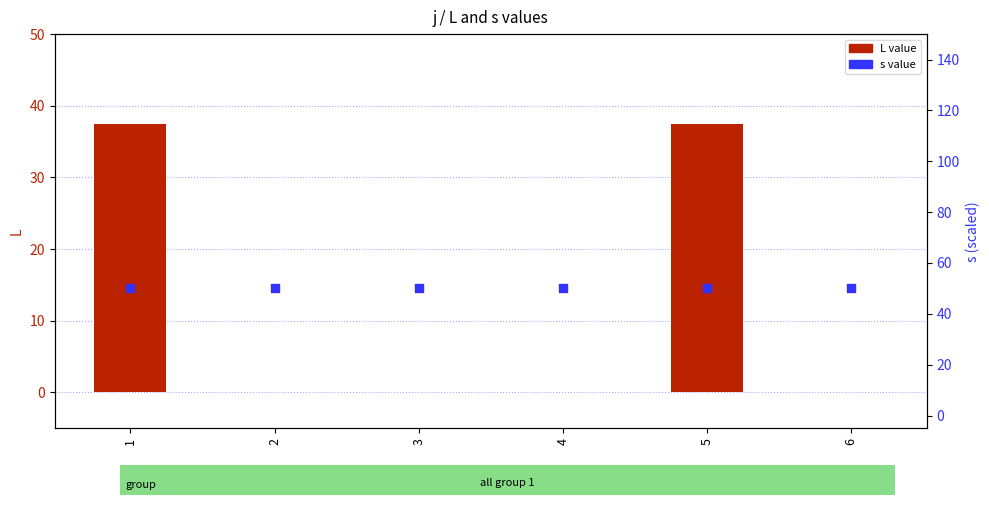

What are all the series names shown in the legend?

L value, s value